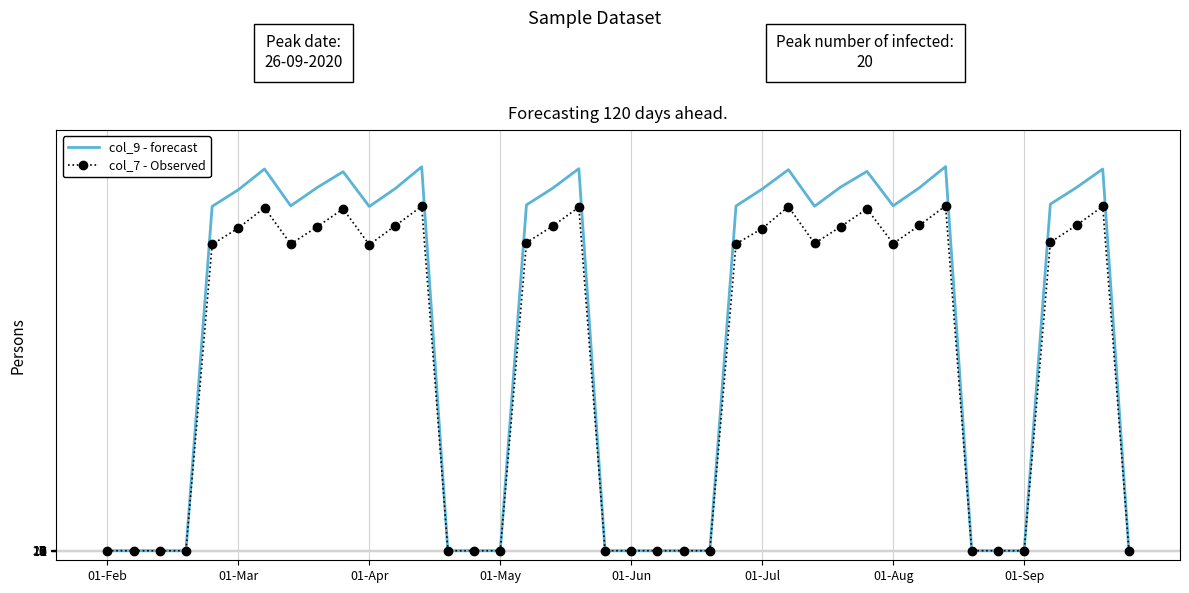

Which series has the widest spread of values?

col_9 - forecast